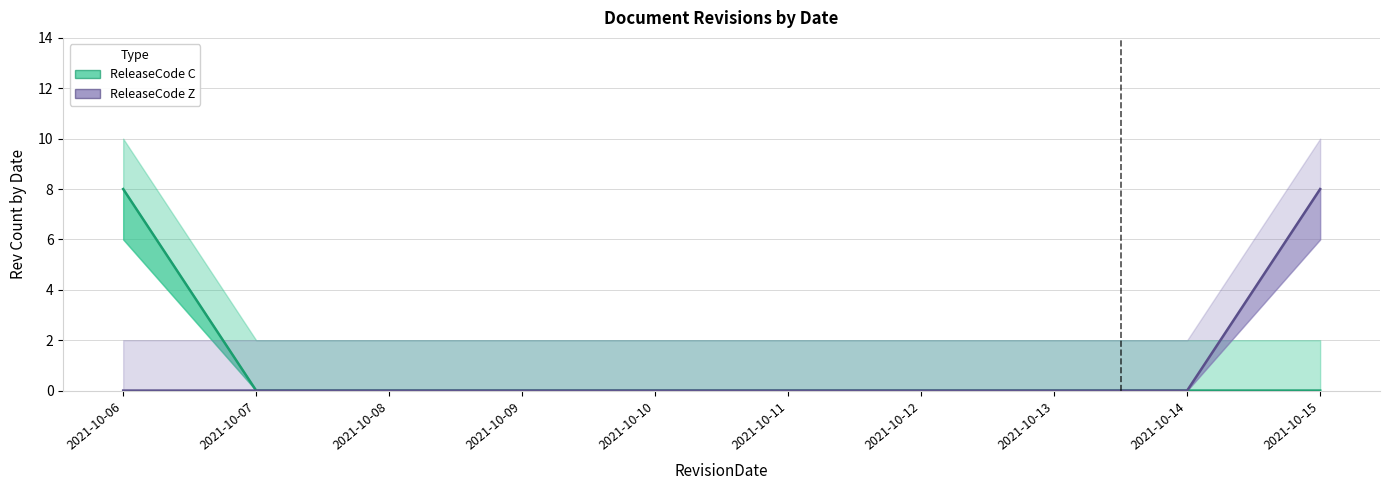

The ReleaseCode Z series shows 4 at 2021-10-11. True or false?

False